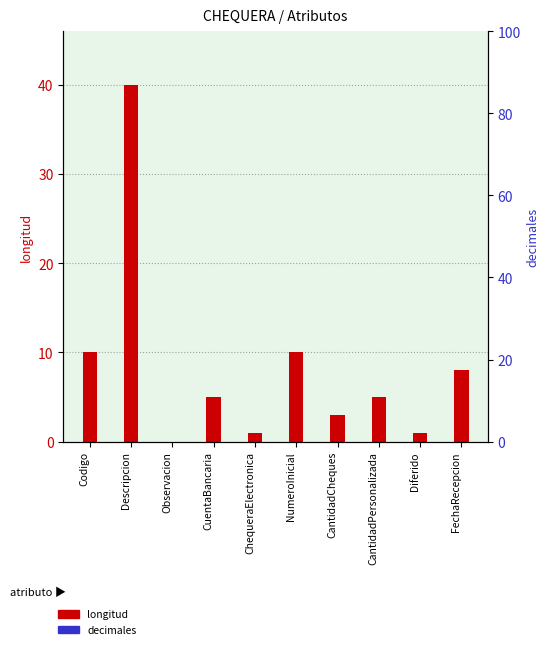

Count the number of data series in this chart.

2